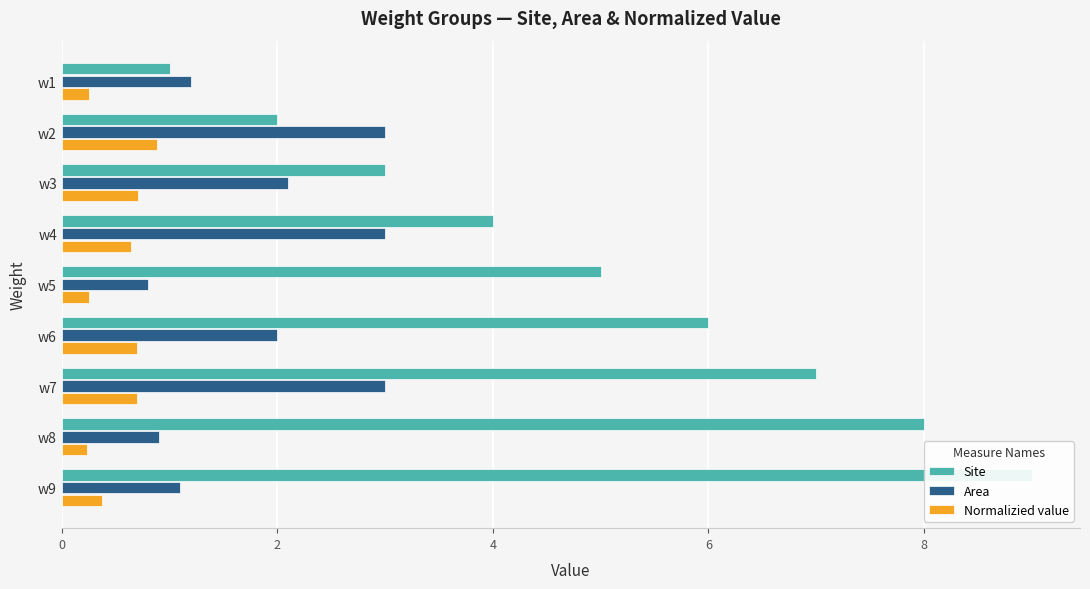

Does the chart contain stacked bars?

No